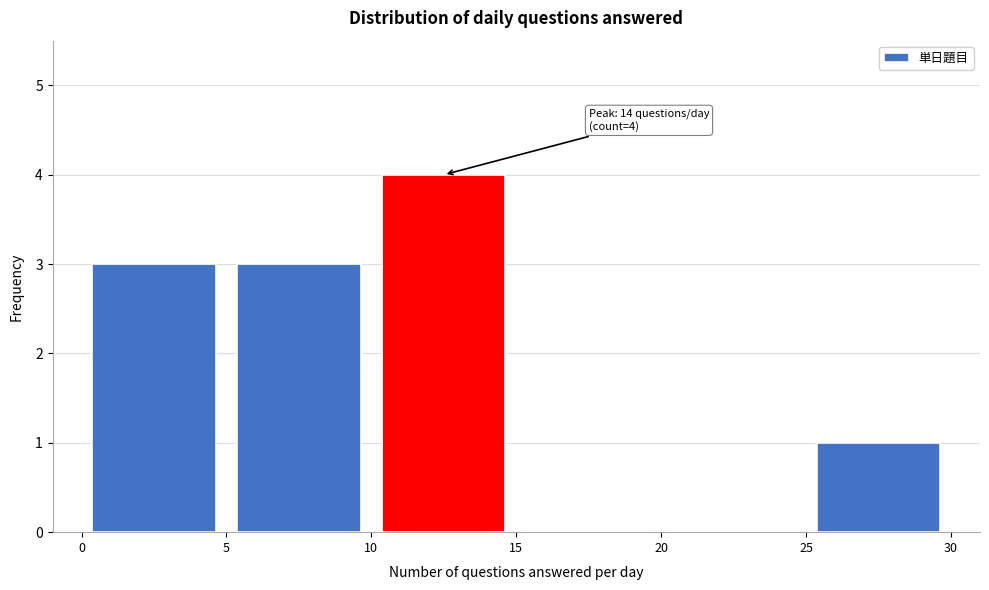

Which range on the x-axis has the tallest bar?

10 to 15